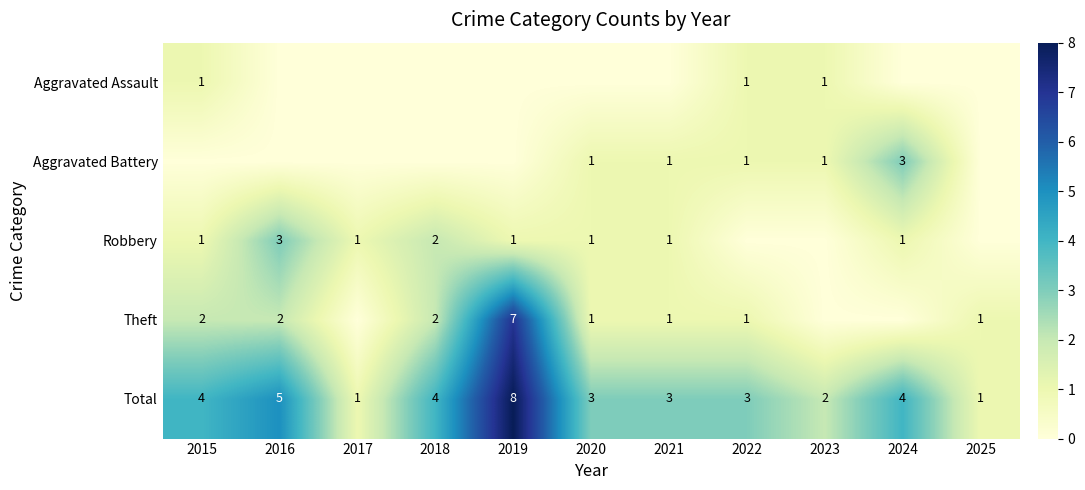

What is the sum of the Aggravated Battery values at 2024 and 2018?

3